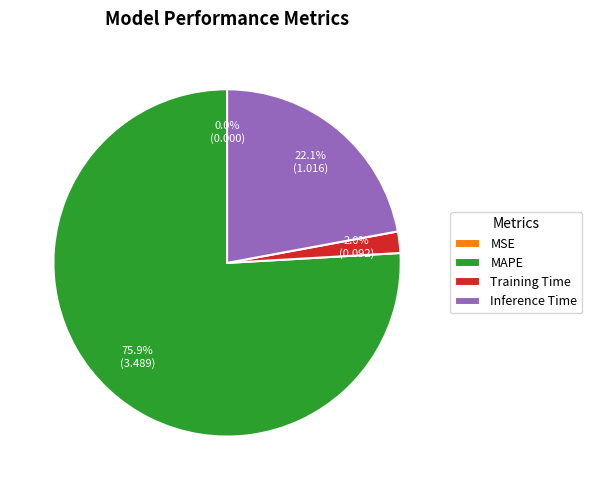

What is the largest slice in the pie chart?

MAPE